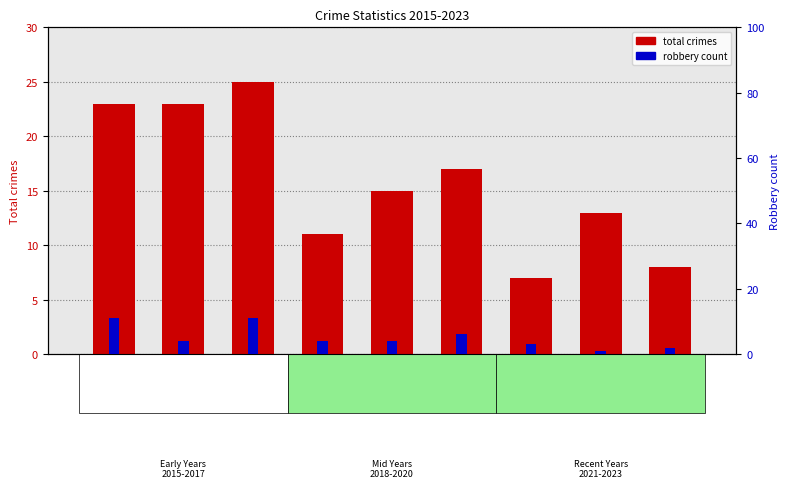

True or false: Robbery has a value of 0 at 2022.

False